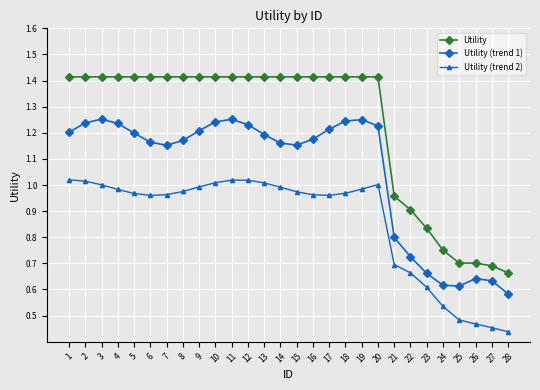

What is the sum of all Utility (trend 2) values?

24.1